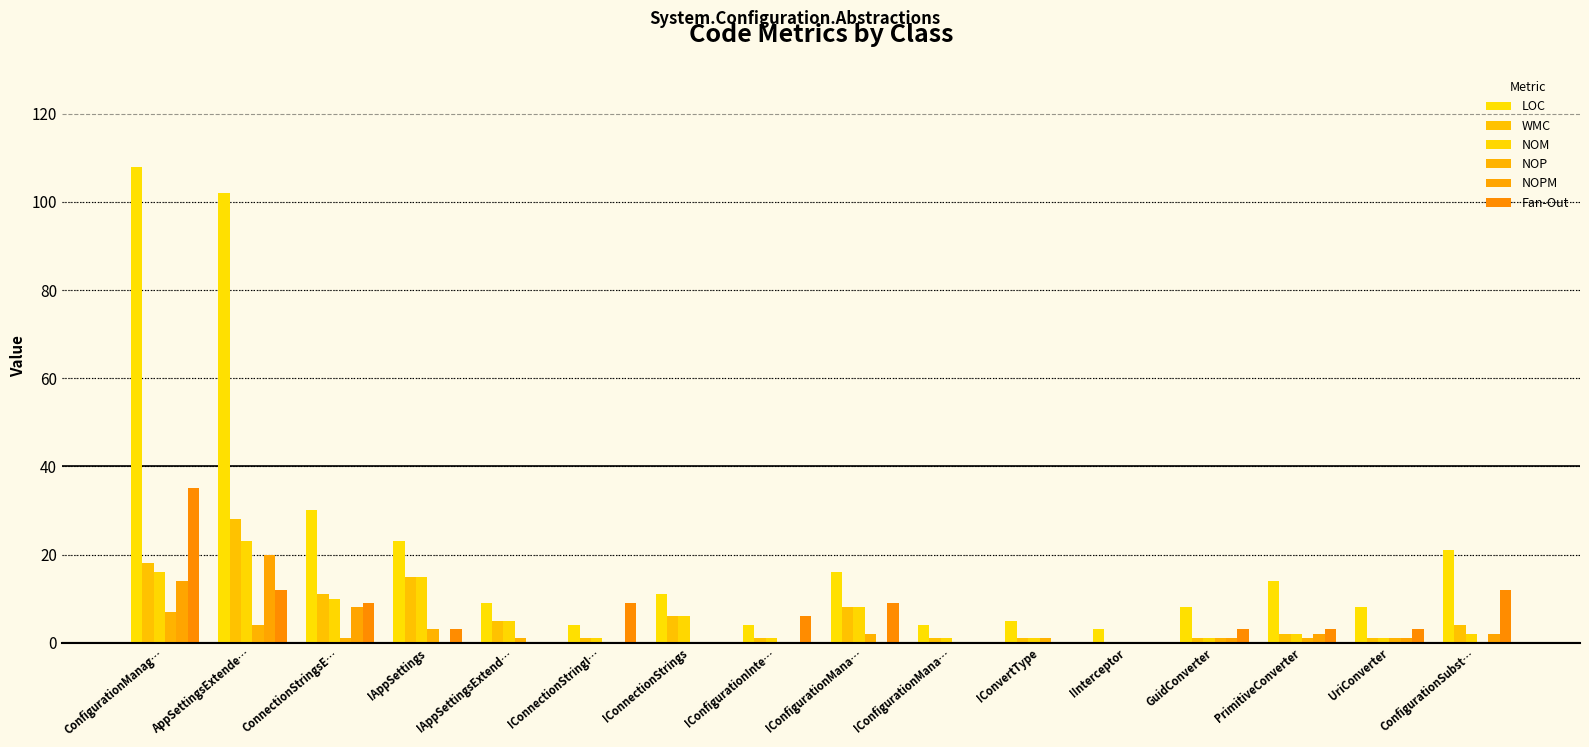

What is the total value across all series at IInterceptor?

3